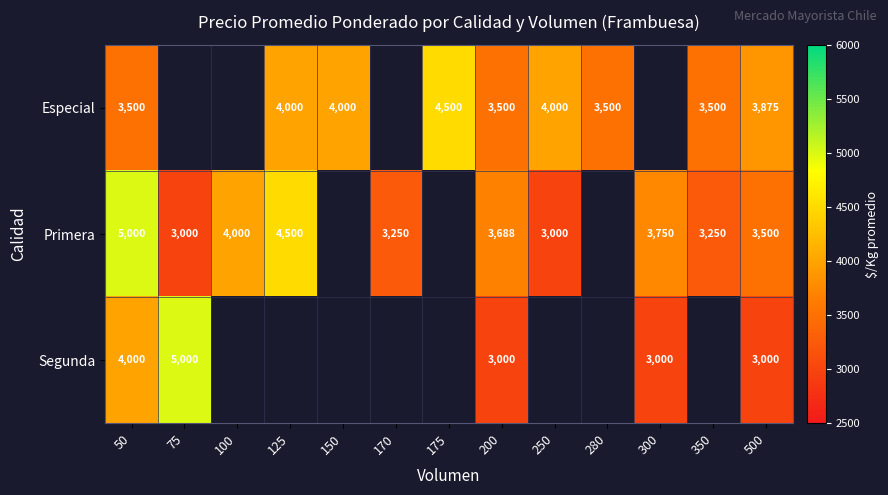

At 200, list the series in order from largest to smallest.

Primera, Especial, Segunda